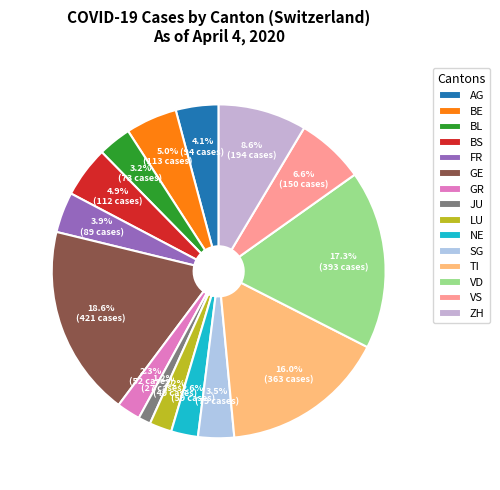

The GE slice represents 7% of the pie. True or false?

False